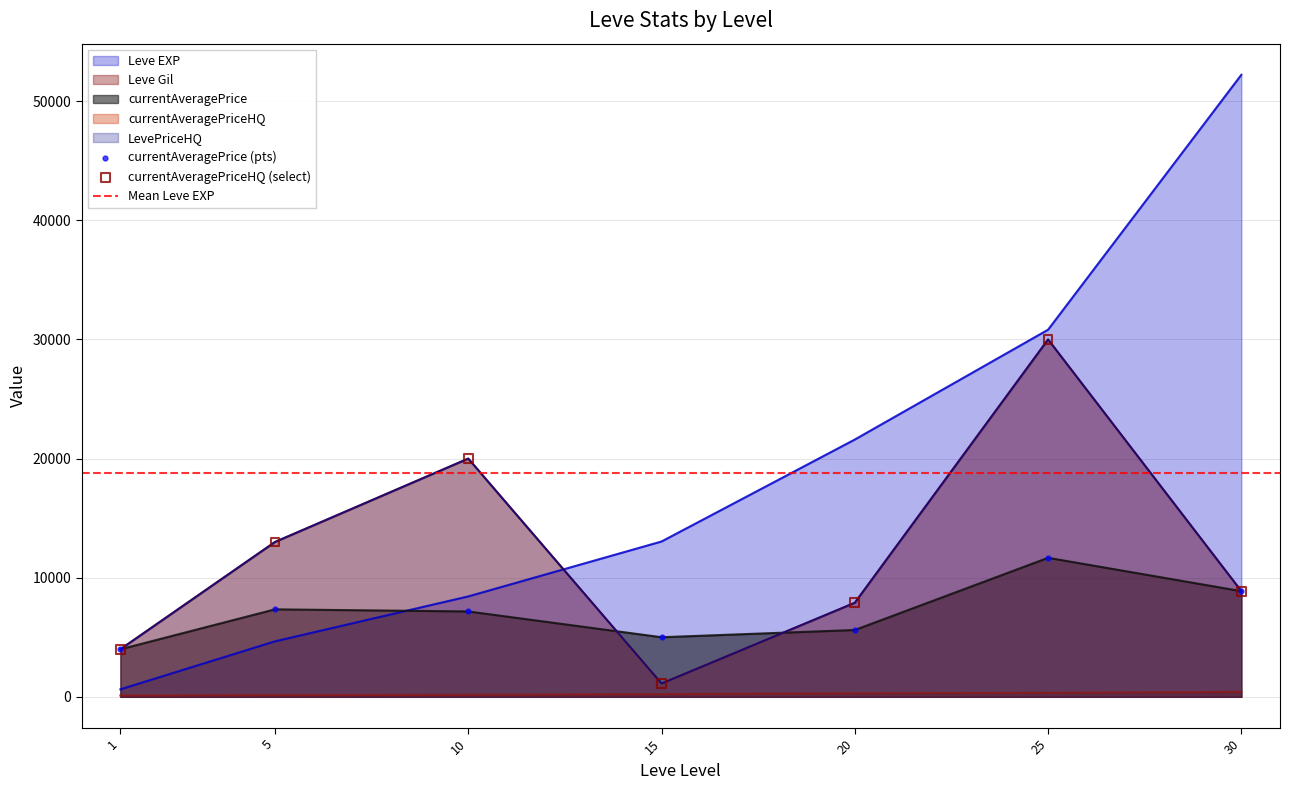

Which series has the largest total across all categories?

Leve EXP